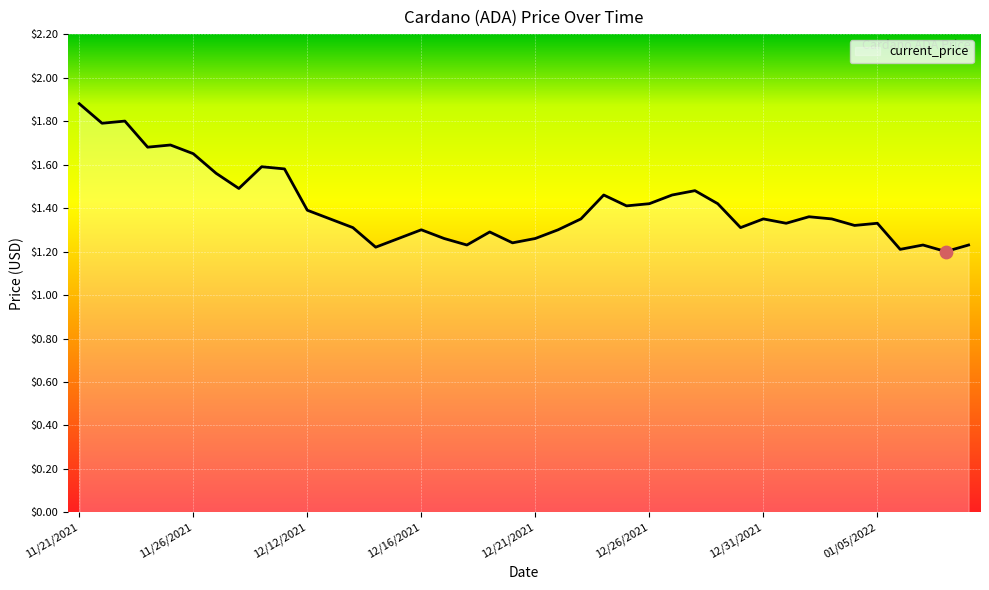

What is the maximum value shown in the chart?

1.9